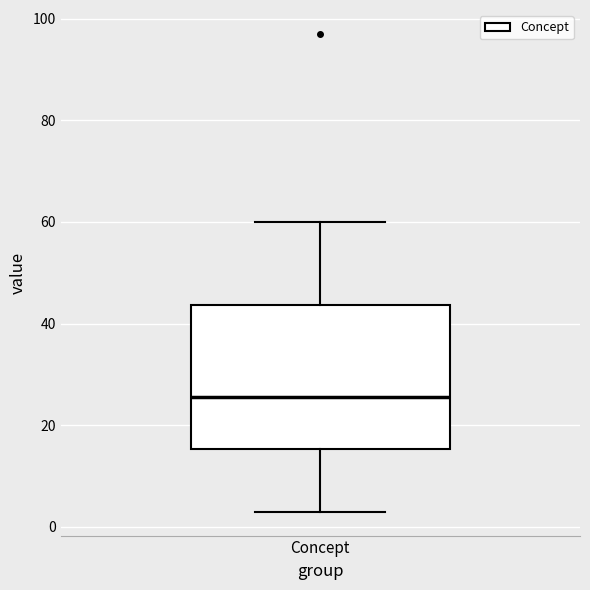

Transcribe this box plot: give where the median line is, the range the box spans, and where the two whiskers end, as read against the y-axis. The values are not printed on the chart, so give them approximately, as read against the axis.

median 26, box 16 to 44, whiskers 4 to 60